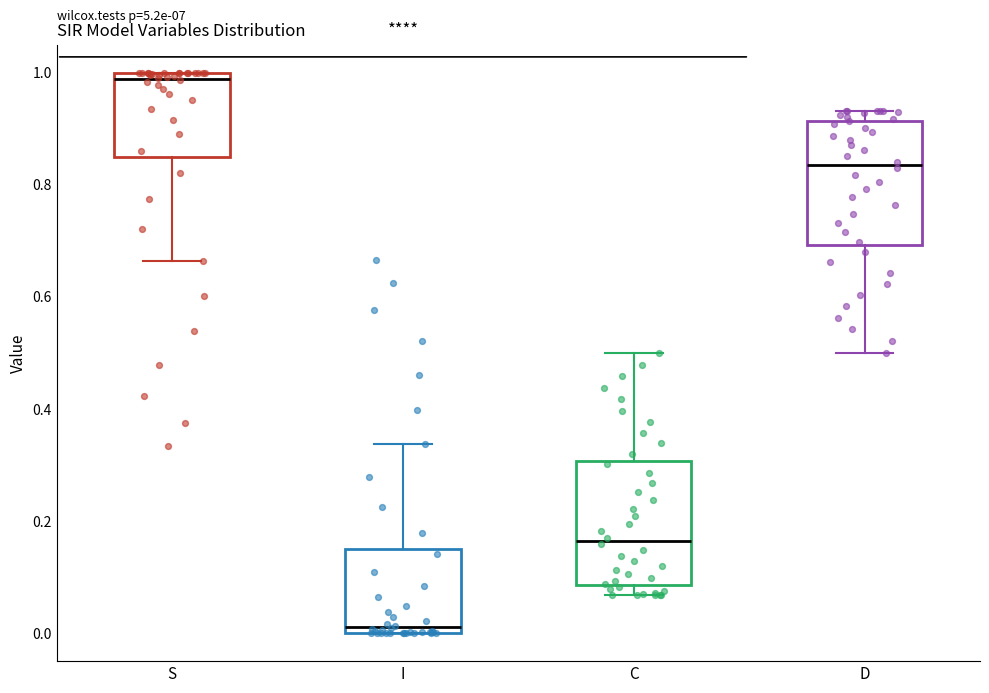

Which box's median line is the highest?

S